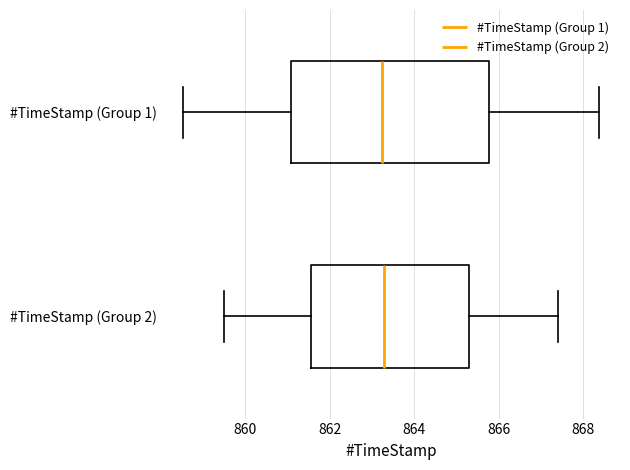

Where does the median line of the box for #TimeStamp (Group 1) sit on the x-axis? The values are not printed on the chart, so give them approximately, as read against the axis.

863.2